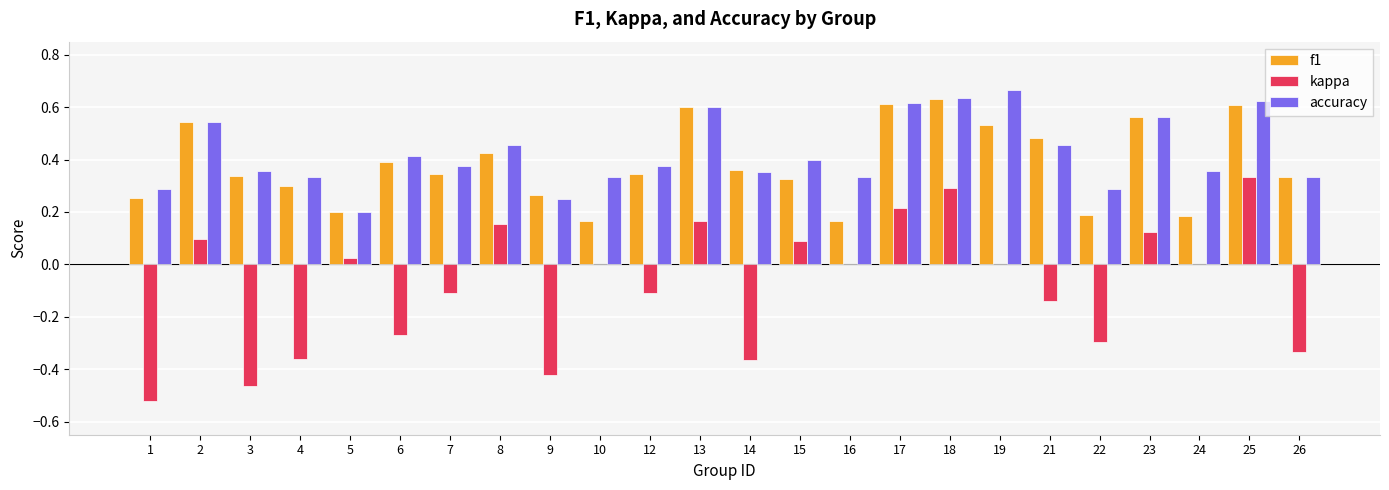

Which category has the highest value in the accuracy series?

19